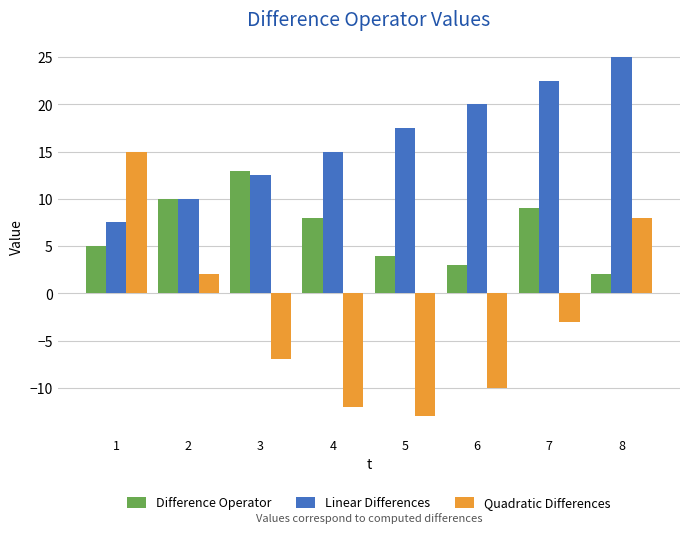

What is the spread (max minus min) of values at 4?

27.0